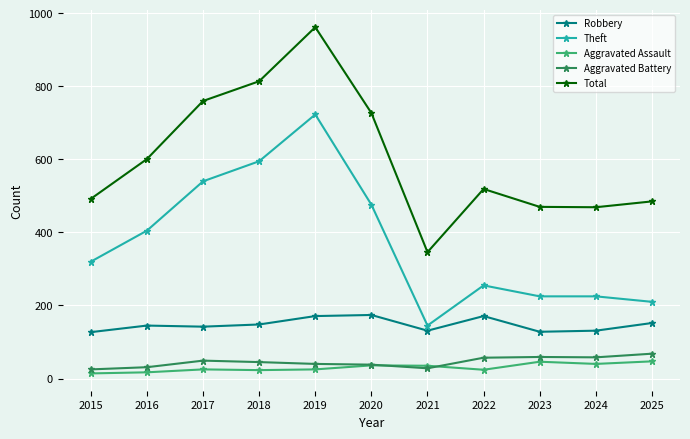

Rank the series at 2019 from highest to lowest value.

Total, Theft, Robbery, Aggravated Battery, Aggravated Assault